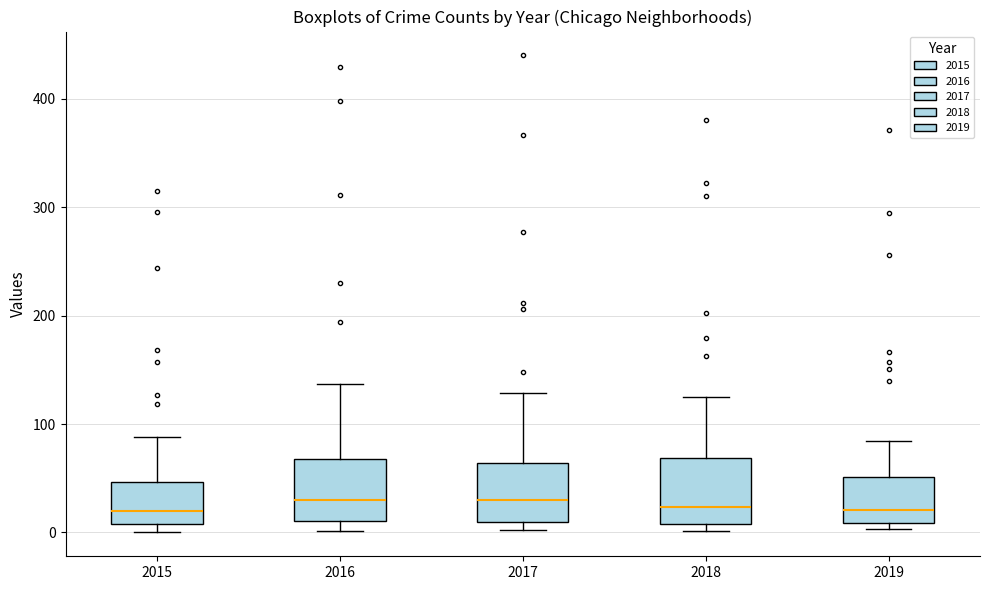

Reading left to right, transcribe this box plot: for each box, give where its median line is, the range the box spans, and where its two whiskers end, as read against the y-axis. The values are not printed on the chart, so give them approximately, as read against the axis.

2015: median 20, box 10 to 50, whiskers 0 to 90
2016: median 30, box 10 to 70, whiskers 0 to 140
2017: median 30, box 10 to 60, whiskers 0 to 130
2018: median 20, box 10 to 70, whiskers 0 to 130
2019: median 20, box 10 to 50, whiskers 0 to 80